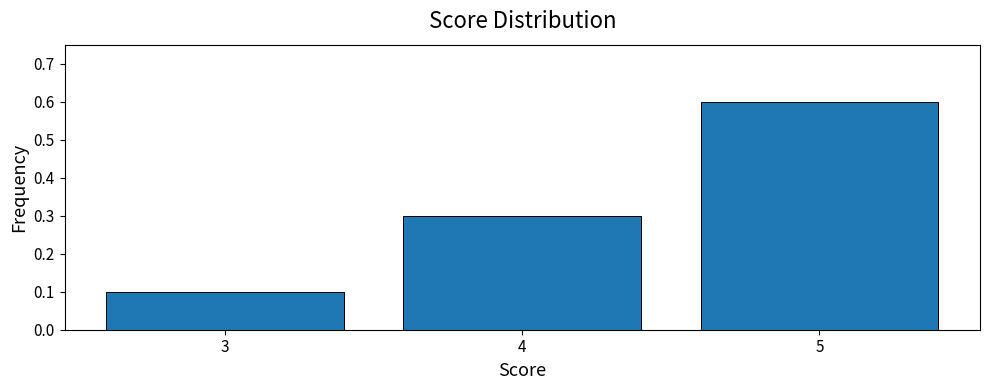

Reading left to right, transcribe this chart: for each bar, give the range it covers on the x-axis and its height. The values are not printed on the chart, so give them approximately, as read against the axis.

2.5 to 3.5: 0.1
3.5 to 4.5: 0.3
4.5 to 5.5: 0.6